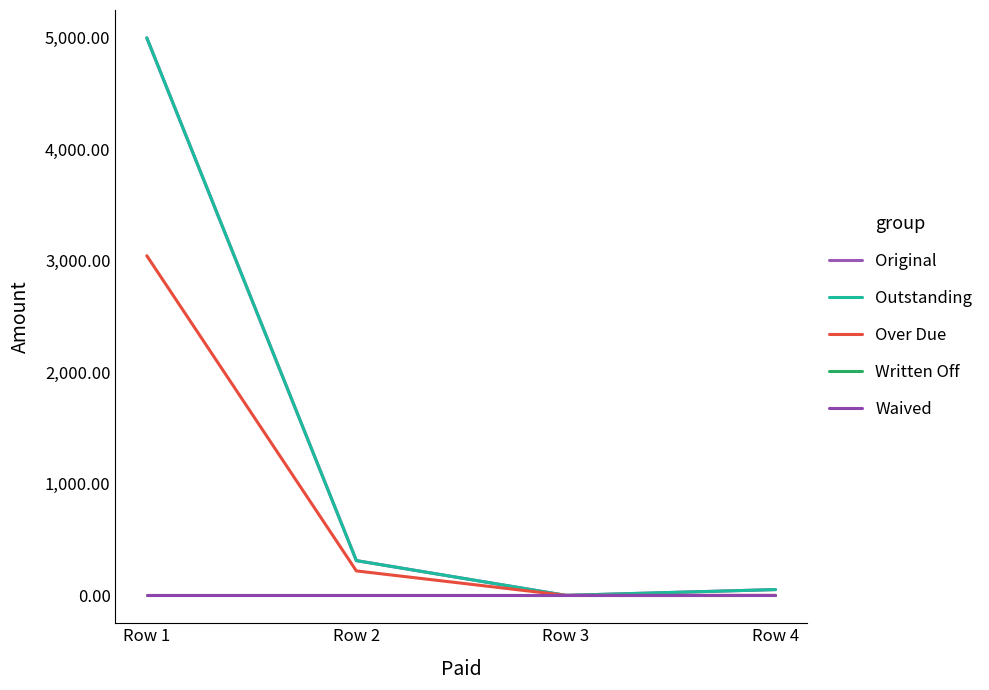

Does the chart have visible grid lines?

No